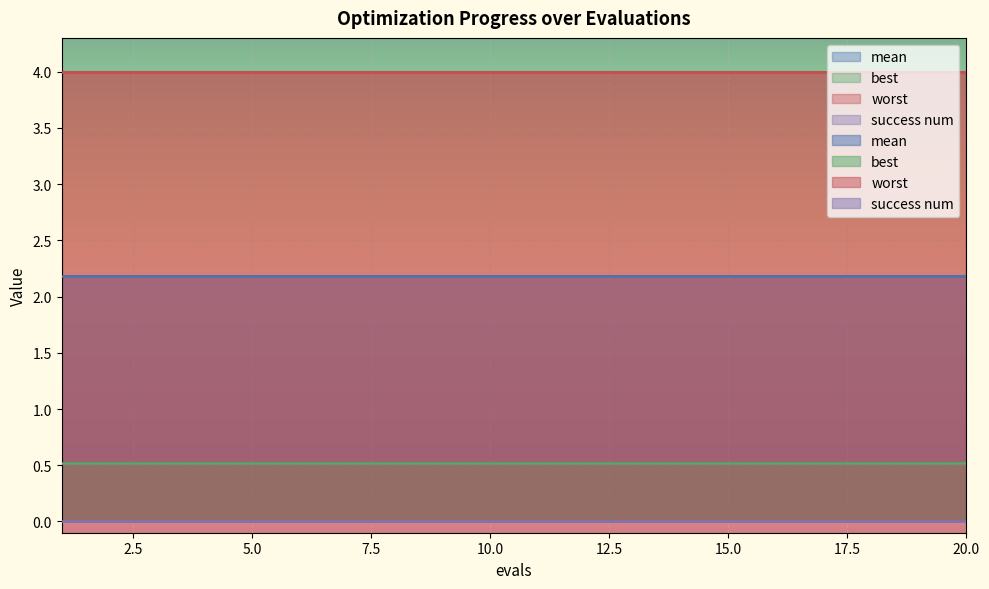

Reading left to right, transcribe all the data shown in this chart.

mean: 1=2.2	2=2.2	3=2.2	4=2.2	5=2.2	6=2.2	7=2.2	8=2.2	9=2.2	10=2.2	11=2.2	12=2.2	13=2.2	14=2.2	15=2.2	16=2.2	17=2.2	18=2.2	19=2.2	20=2.2
best: 1=0.5	2=0.5	3=0.5	4=0.5	5=0.5	6=0.5	7=0.5	8=0.5	9=0.5	10=0.5	11=0.5	12=0.5	13=0.5	14=0.5	15=0.5	16=0.5	17=0.5	18=0.5	19=0.5	20=0.5
worst: 1=4.0	2=4.0	3=4.0	4=4.0	5=4.0	6=4.0	7=4.0	8=4.0	9=4.0	10=4.0	11=4.0	12=4.0	13=4.0	14=4.0	15=4.0	16=4.0	17=4.0	18=4.0	19=4.0	20=4.0
success num: 1=0.0	2=0.0	3=0.0	4=0.0	5=0.0	6=0.0	7=0.0	8=0.0	9=0.0	10=0.0	11=0.0	12=0.0	13=0.0	14=0.0	15=0.0	16=0.0	17=0.0	18=0.0	19=0.0	20=0.0